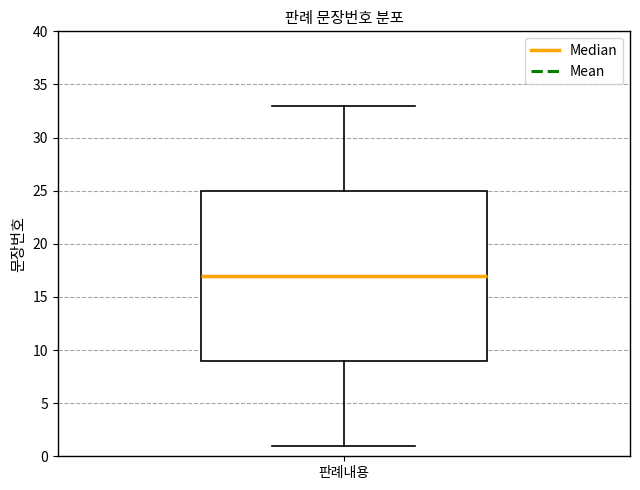

Read this box plot against the y-axis: the position of the median line, the range covered by the box, and the ends of both whiskers. The values are not printed on the chart, so give them approximately, as read against the axis.

median 17, box 9 to 25, whiskers 1 to 33